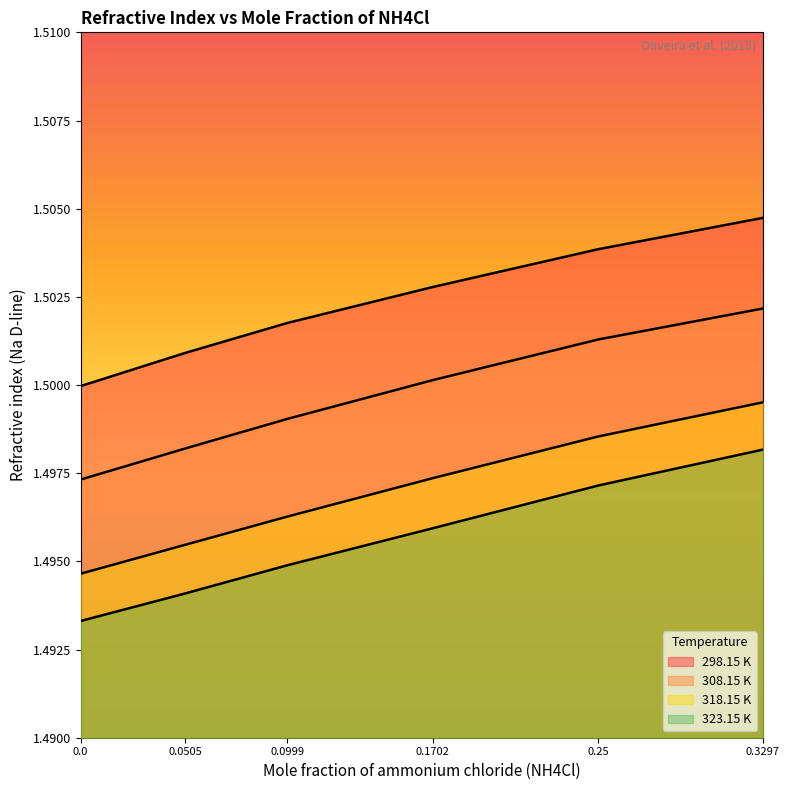

Rank the series by their maximum value, from lowest to highest.

323.15 K, 318.15 K, 308.15 K, 298.15 K